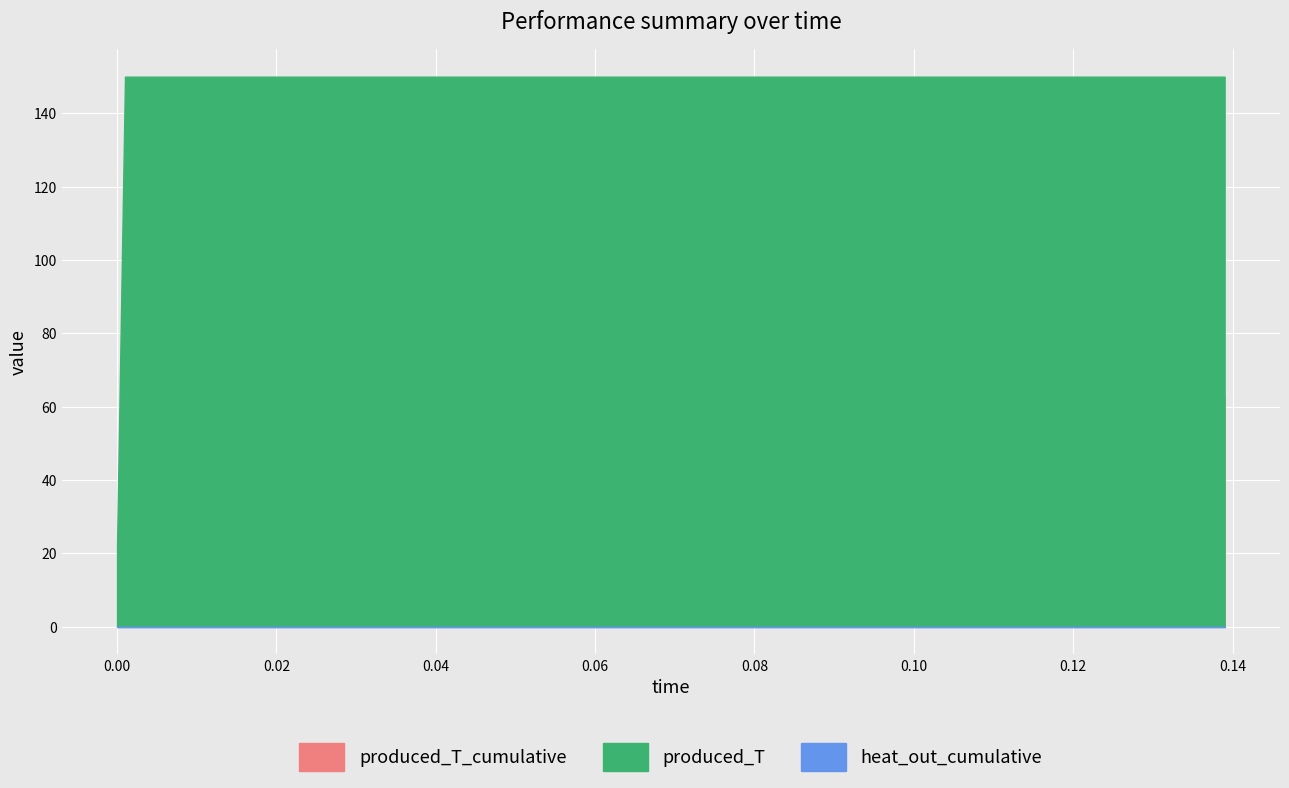

What is the label of the 17th point from the left?

0.109